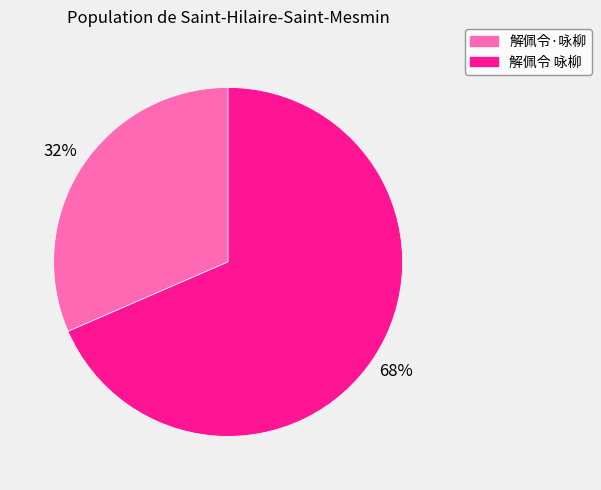

Approximately how many times larger is the value at 解佩令·咏柳 compared to 解佩令 咏柳?

0.5